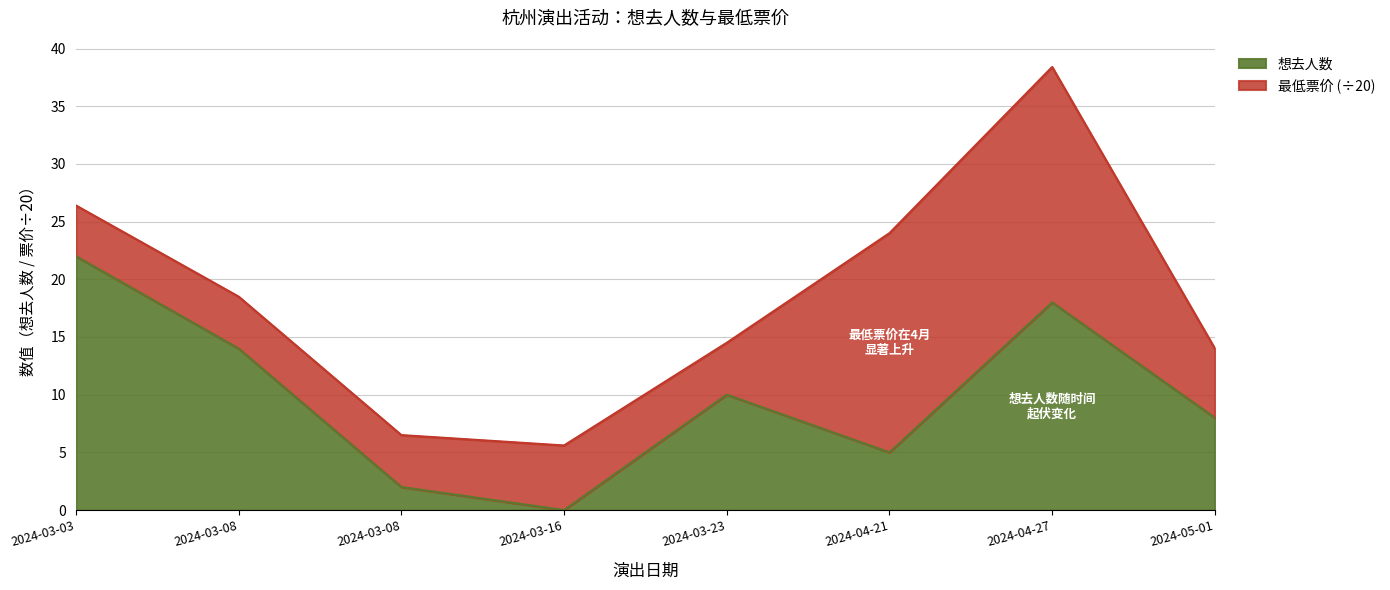

What are all the series names shown in the legend?

想去人数, 最低票价 (÷20)